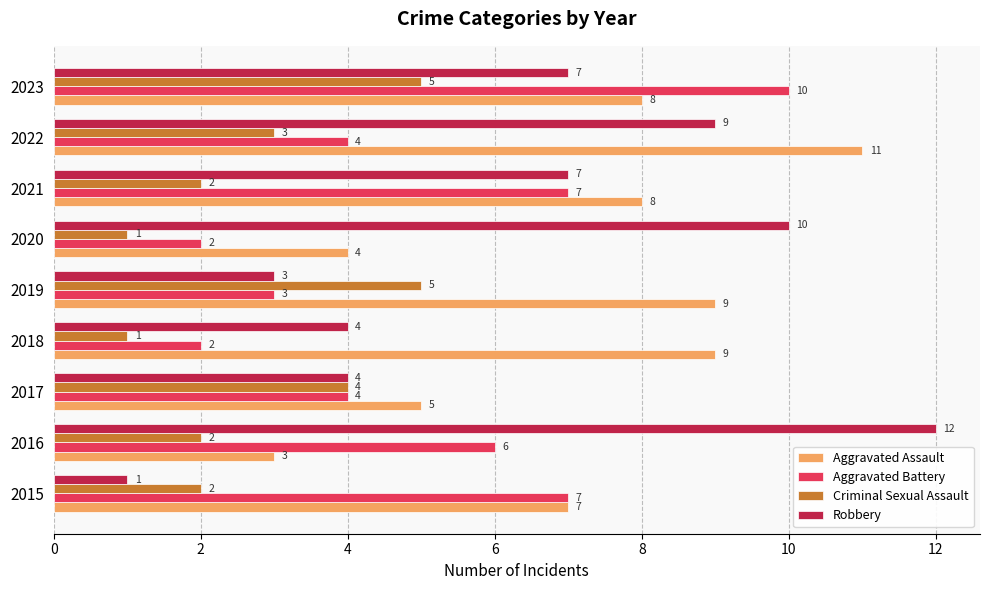

What is the average value of the Criminal Sexual Assault series?

3